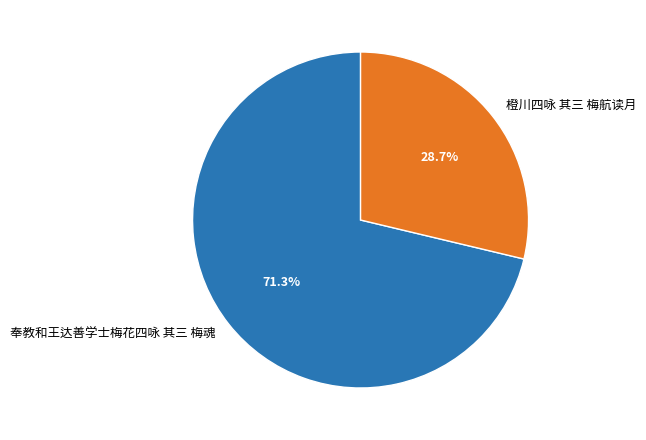

Which slice represents more than half of the pie?

奉教和王达善学士梅花四咏 其三 梅魂